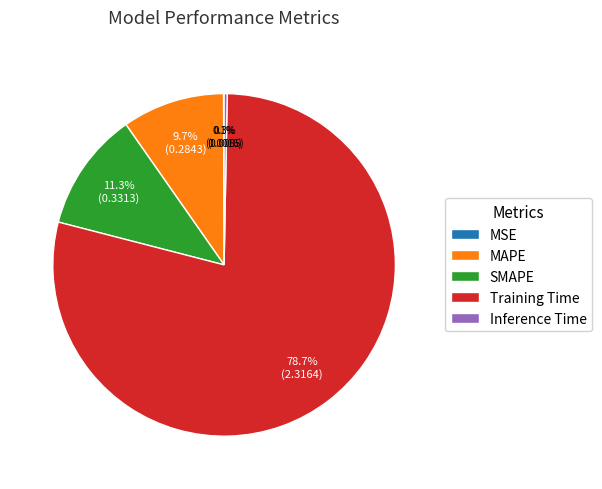

Is there any slice that represents more than half of the pie?

Yes